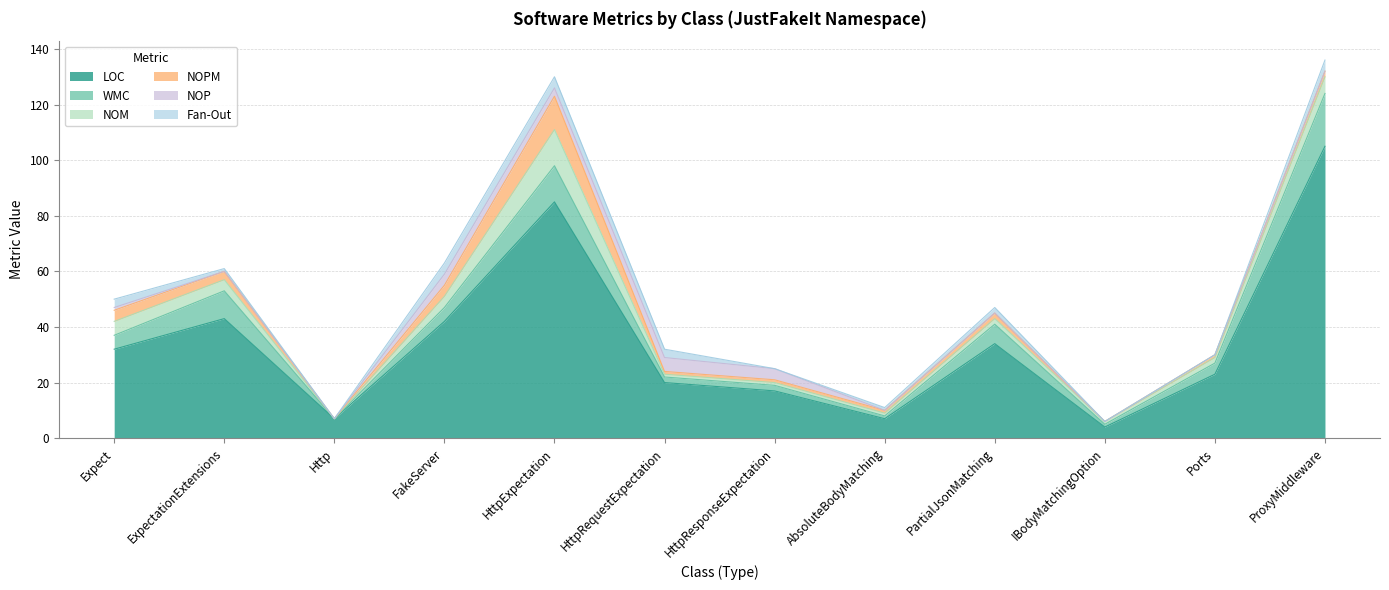

Which category has the highest value across all series?

ProxyMiddleware